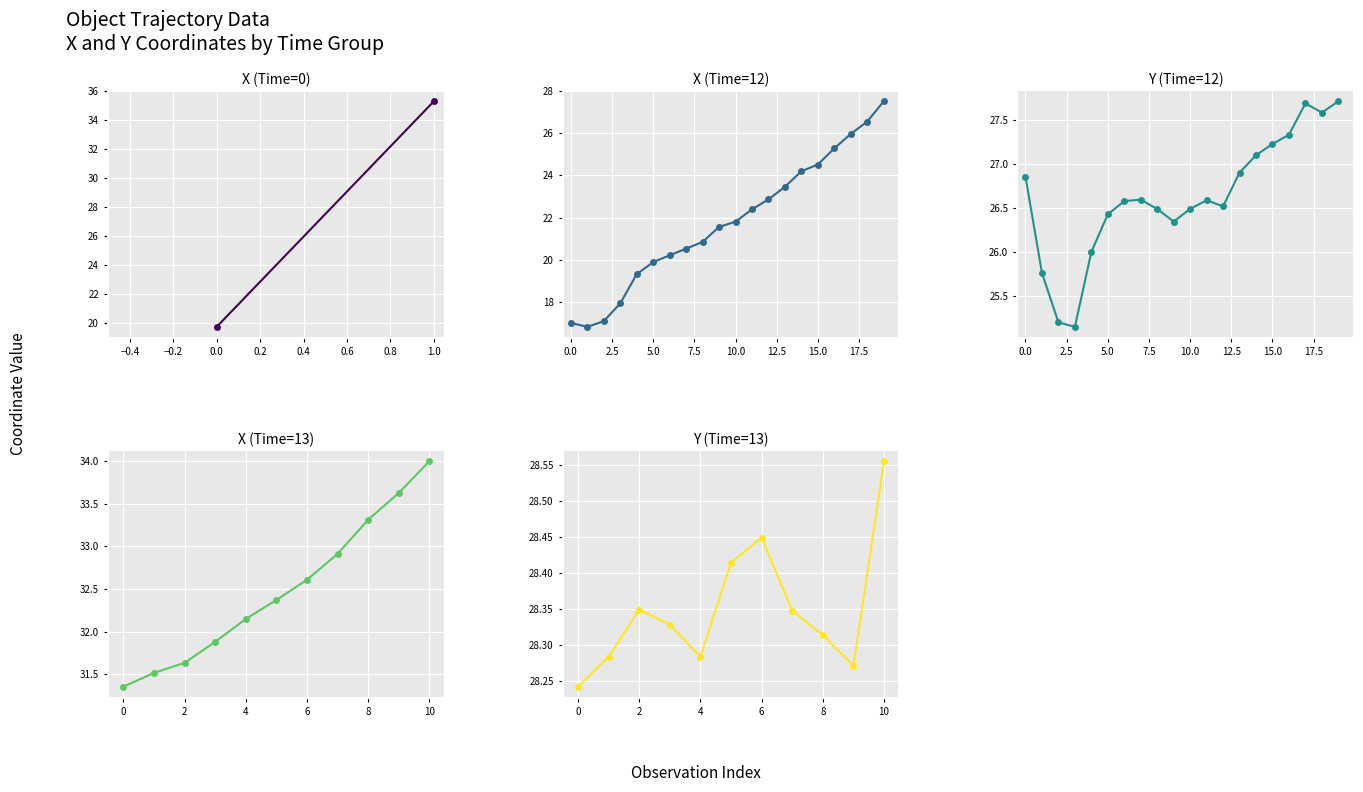

In Y (Time=12), how many points are higher than both neighbors (excluding endpoints)?

3